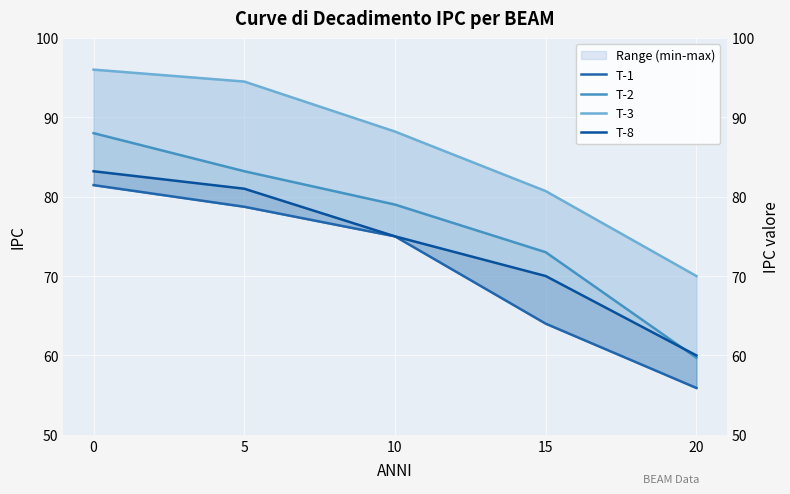

At 20, list the series in order from smallest to largest.

T-1, T-2, T-8, T-3